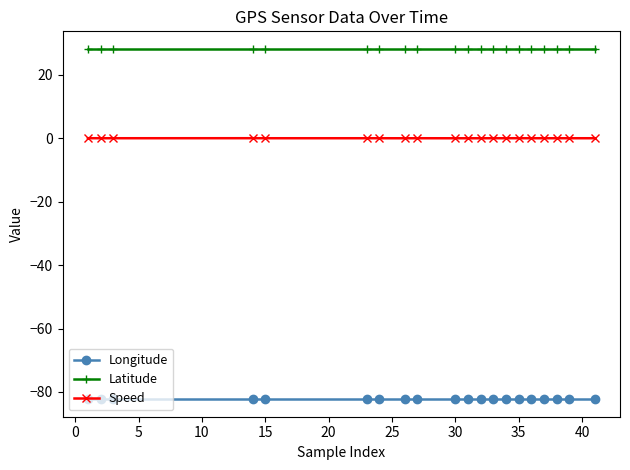

What is the average value of the Longitude series?

-82.3